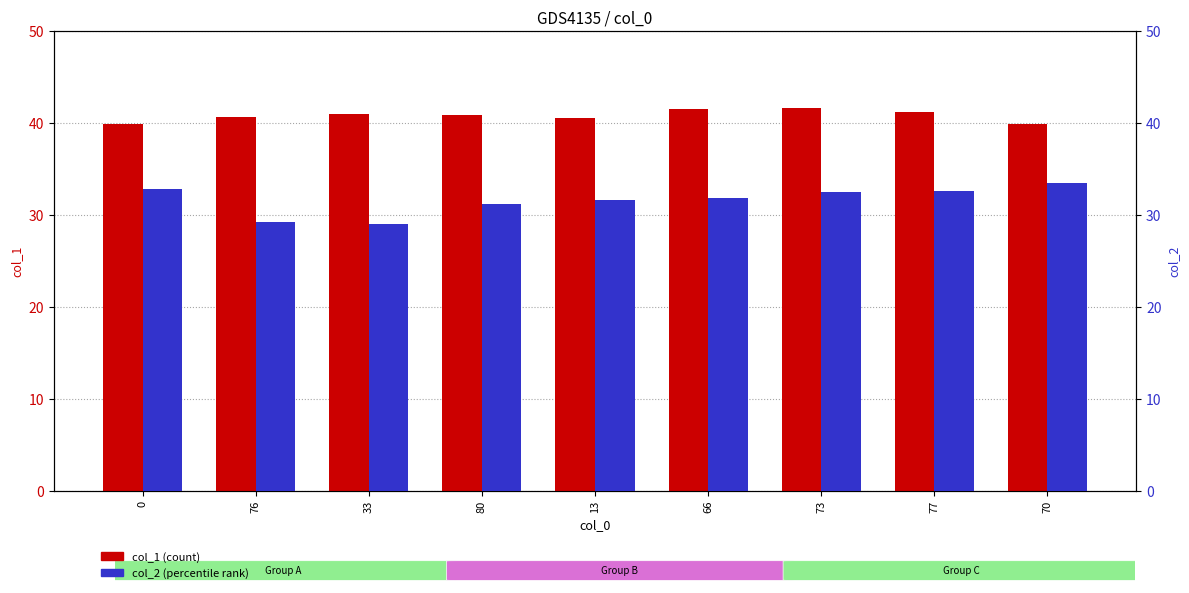

Reading left to right, extract all data points from this chart.

col_1 (count): 39.9	40.6	41.0	40.8	40.6	41.5	41.6	41.2	39.8
col_2 (percentile rank): 32.9	29.3	29.0	31.2	31.6	31.8	32.5	32.6	33.5